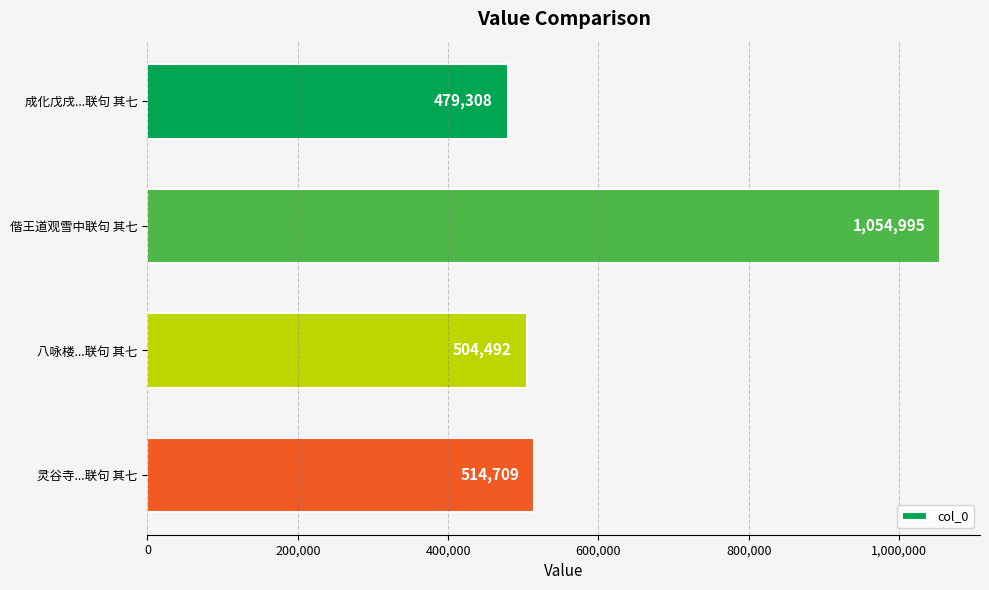

Approximately how many times larger is the value at 灵谷寺...联句 其七 compared to 八咏楼...联句 其七?

1.0